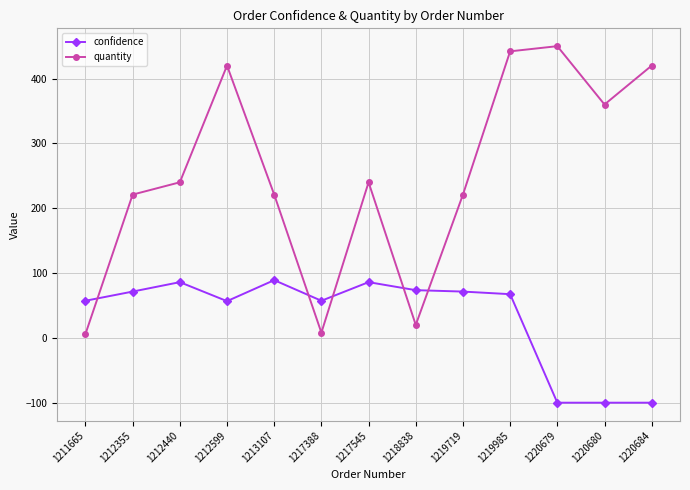

Which series has the largest range (max minus min)?

quantity